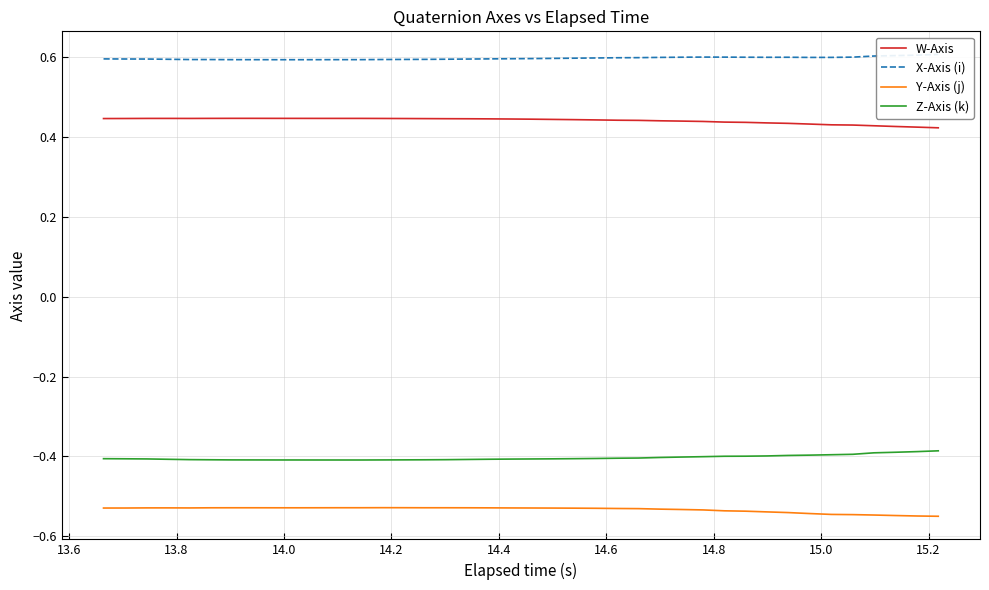

True or false: W-Axis and Z-Axis (k) cross at least once.

False